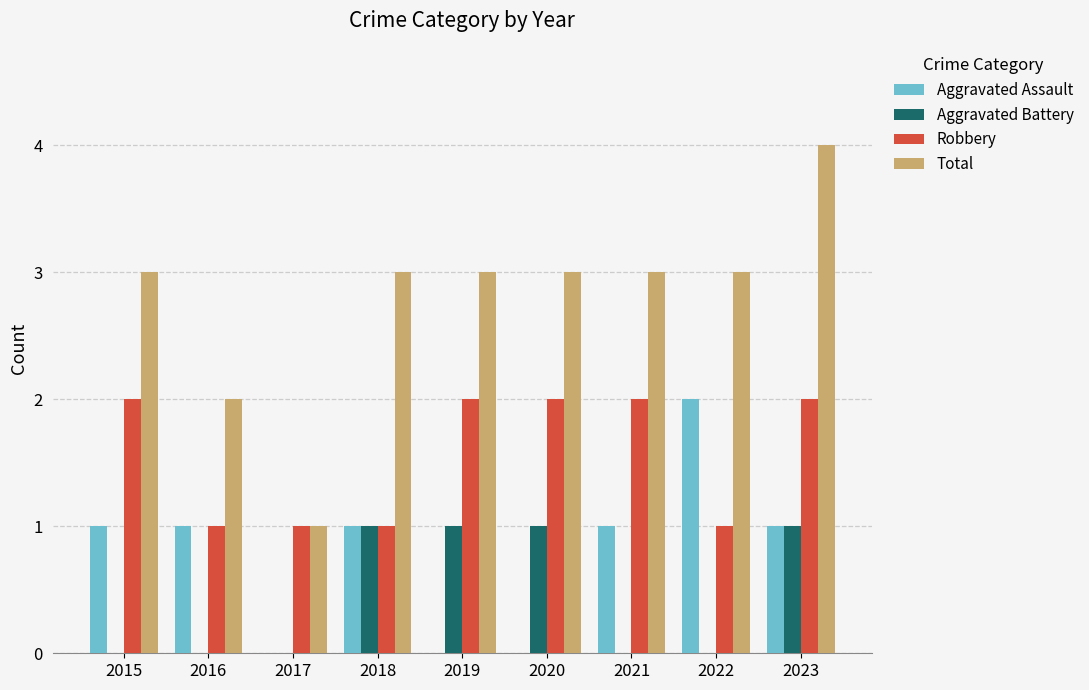

What is the maximum value shown in the chart?

4